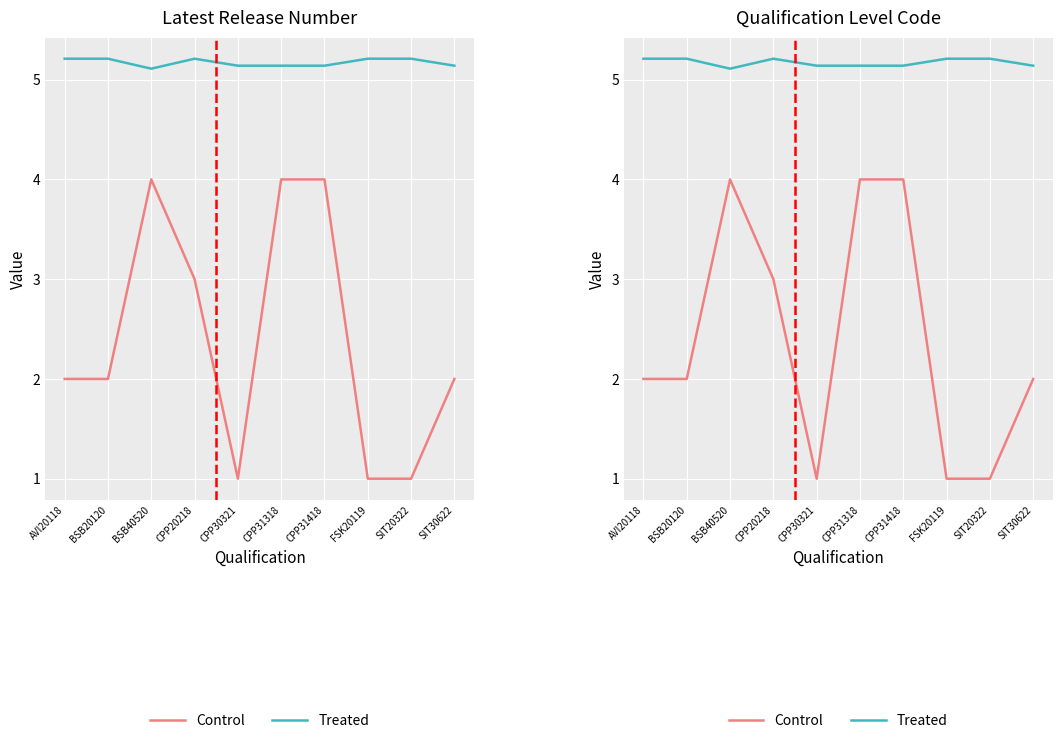

True or false: Control and Treated intersect in this chart.

False